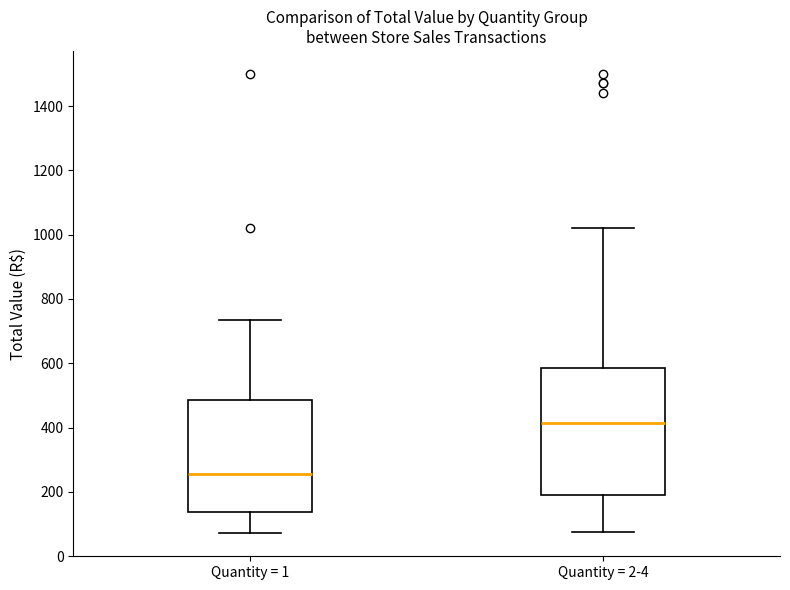

Where does the upper whisker of the box for Quantity = 1 end on the y-axis? The values are not printed on the chart, so give them approximately, as read against the axis.

740